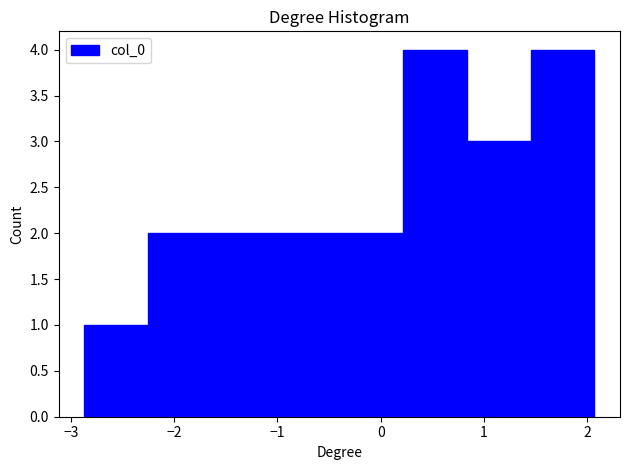

What is the height of the bar covering -2.3 to -1.6 on the x-axis? Neither the bar edges nor the heights are printed on the chart, so give them approximately, as read against the axes.

2